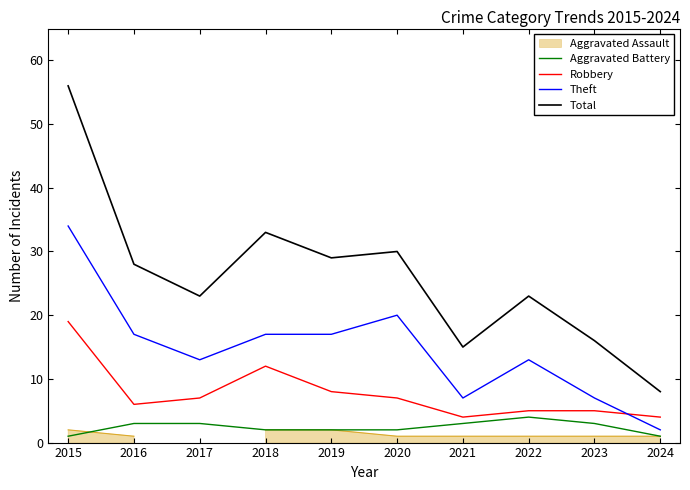

What is the maximum value for Total?

56